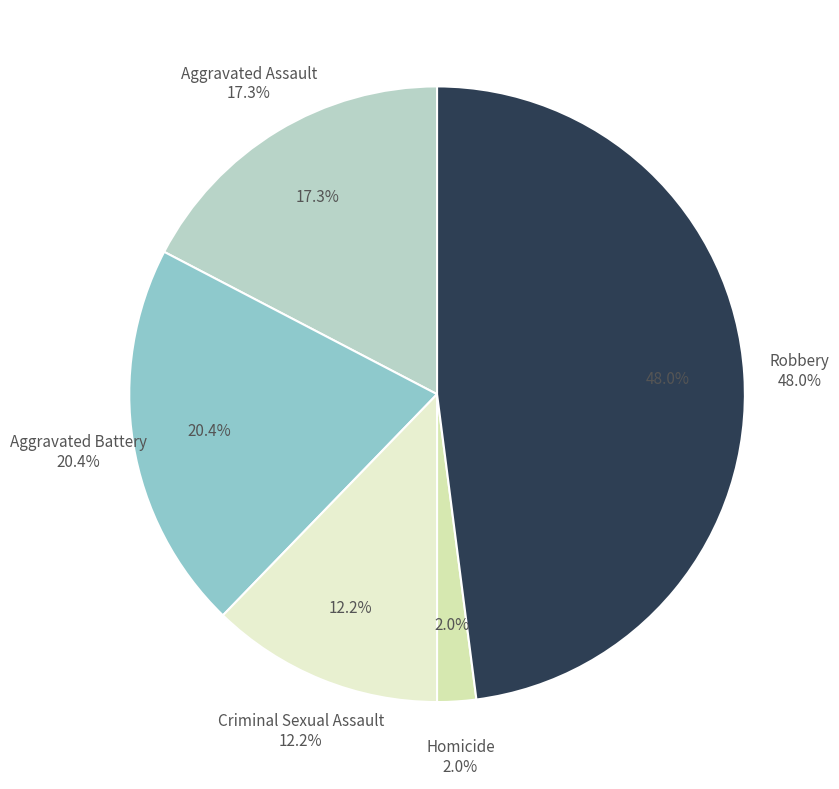

To the nearest percent, what is the combined percentage of Homicide and Criminal Sexual Assault?

14%